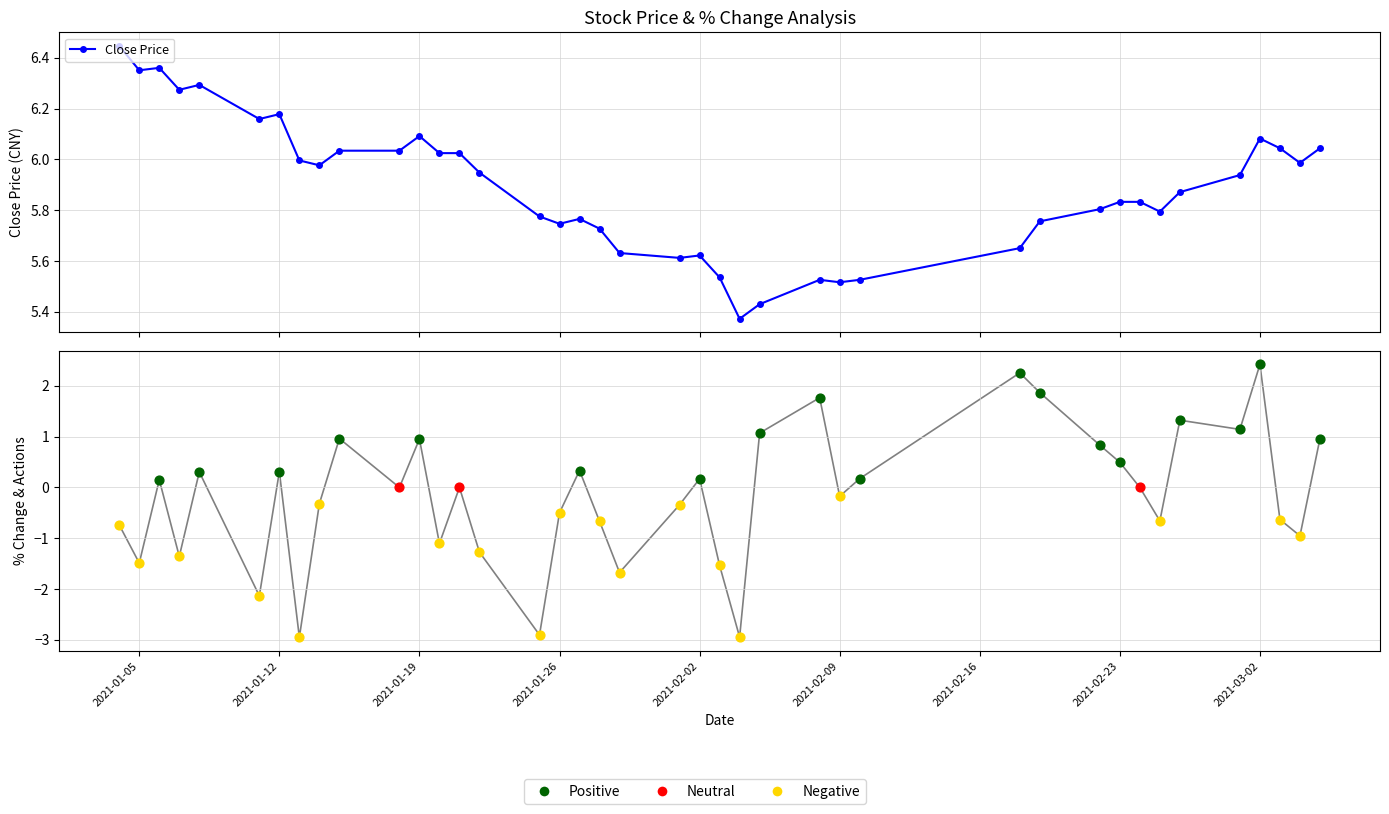

Which series reaches the maximum Y coordinate?

close